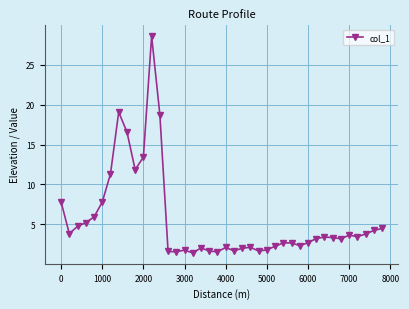

True or false: there are more than 2 points higher than both neighbors.

True